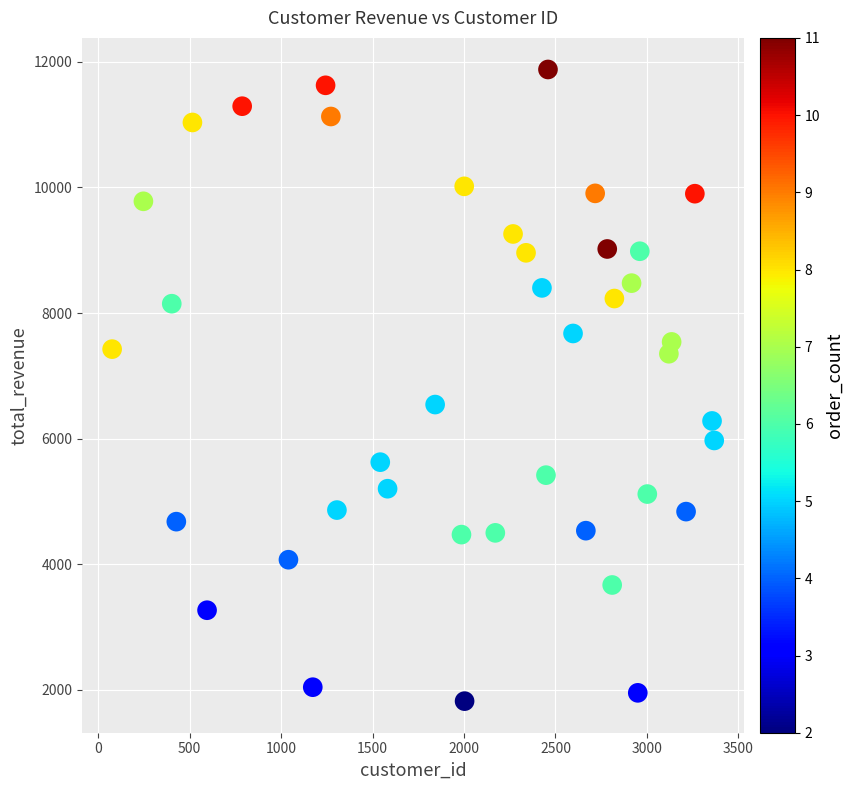

What is the range of Y values (max minus min)?

10056.1